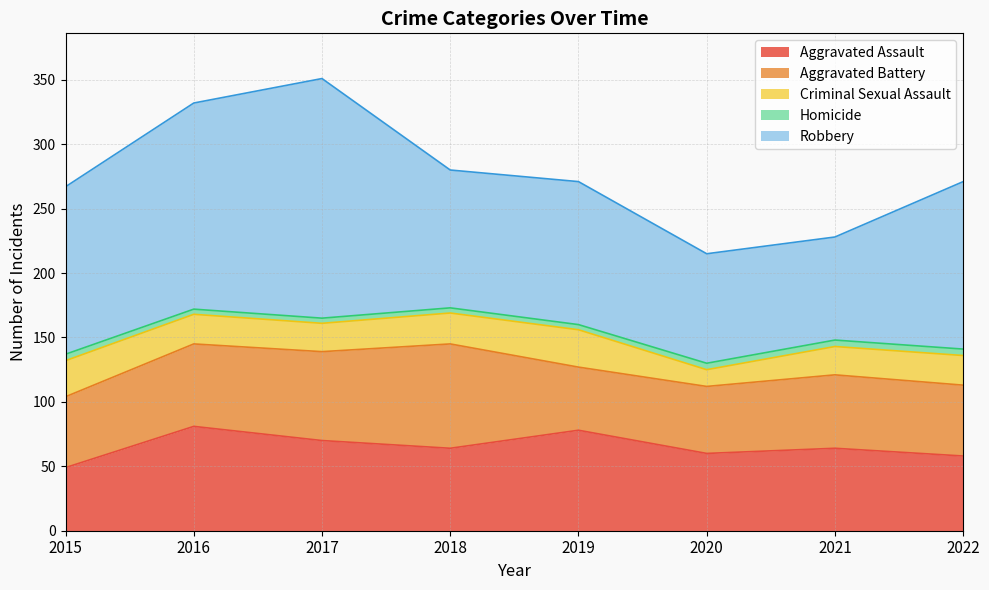

What is the sum of the Homicide values at 2022 and 2020?

10